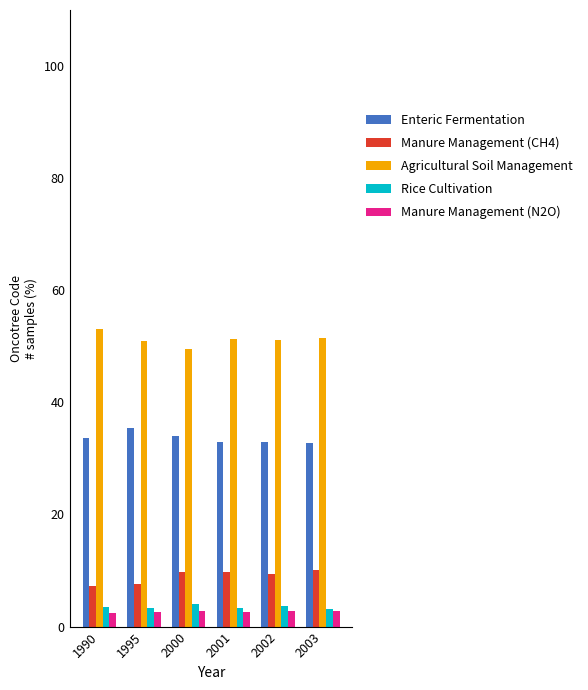

What is the sum of all Rice Cultivation values?

21.1